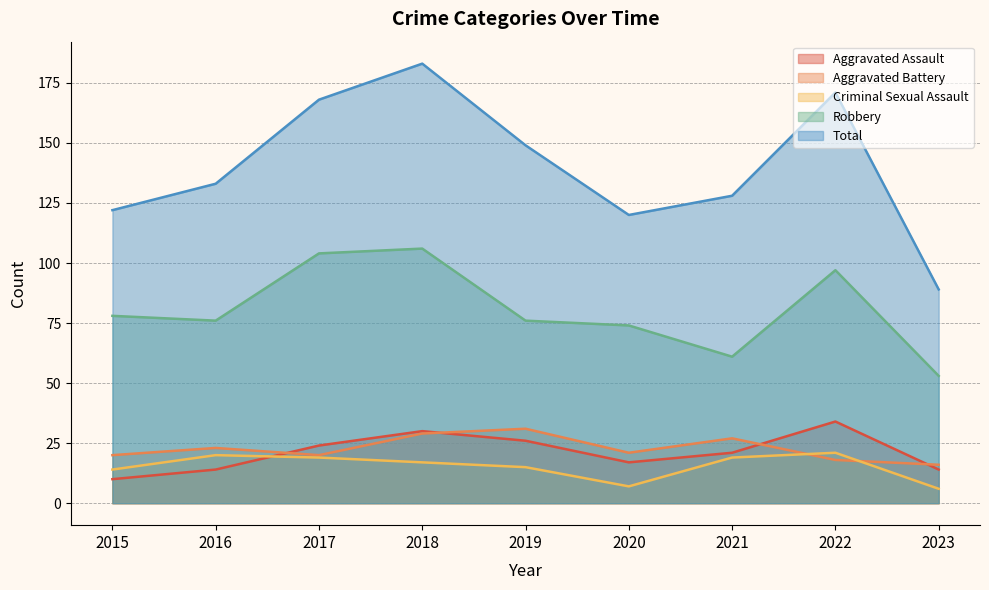

Read the Total value at 2017, to the nearest 10.

170